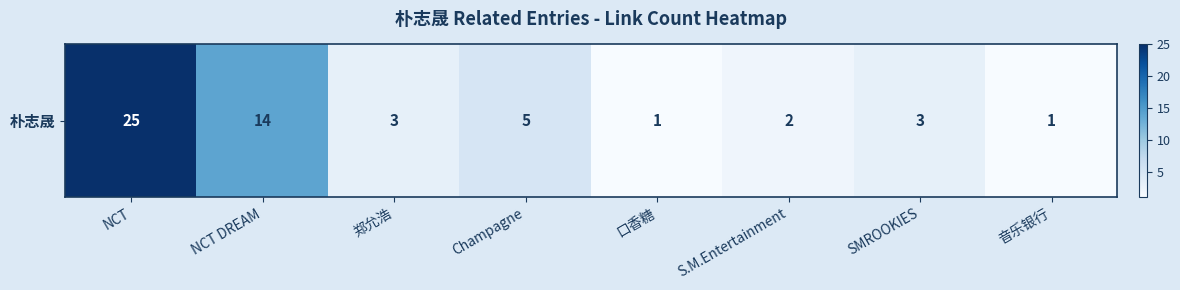

What is the difference between the maximum and second lowest values?

24